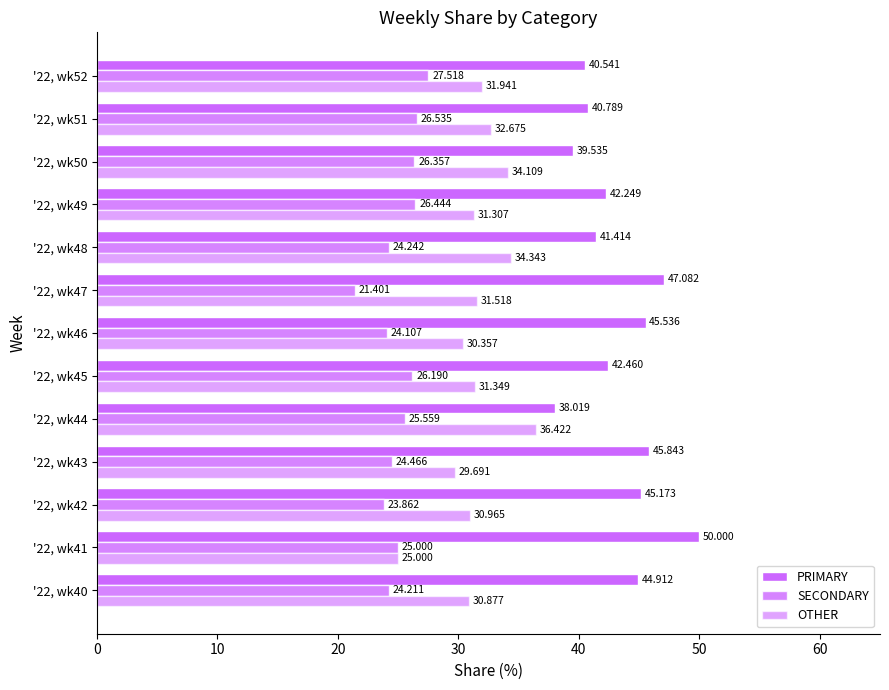

How many distinct data groups are displayed?

3